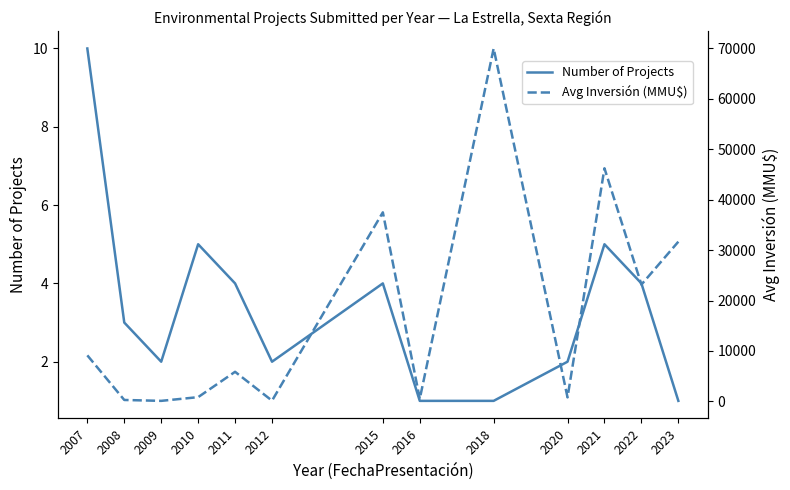

Reading left to right, what are all the values shown in this chart?

Number of Projects: 10	3	2	5	4	2	4	1	1	2	5	4	1
Avg Inversión (MMU$): 9135	284	107	844	5870	150	37500	510	70000	800	46236	23169	31678